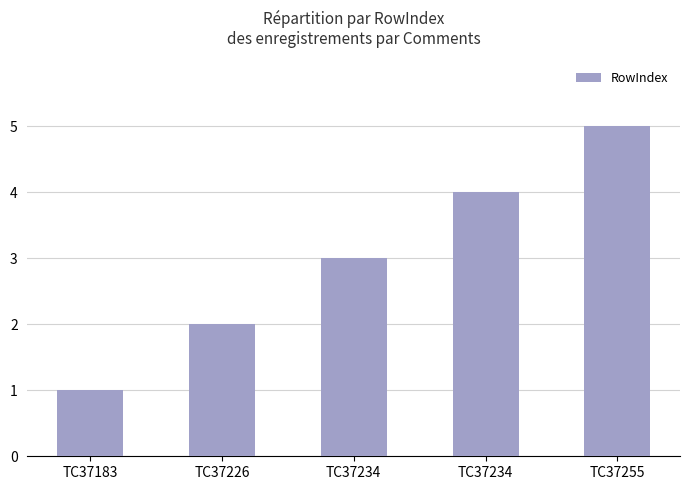

How many series are shown in this chart?

1